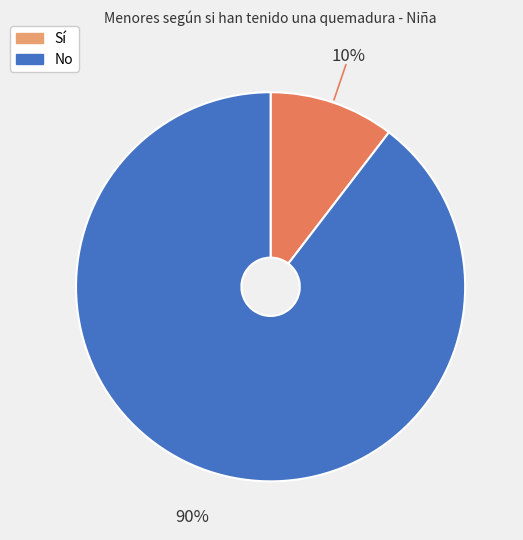

Is there any slice that represents more than half of the pie?

Yes